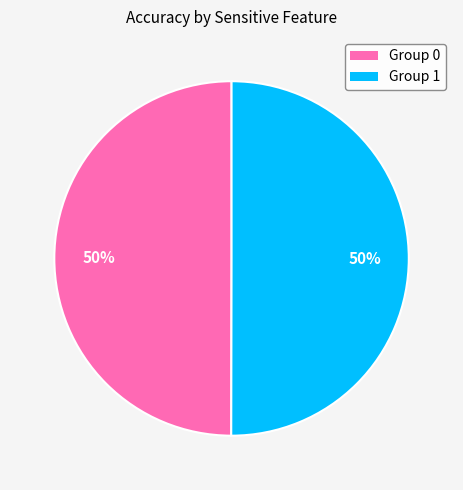

How many slices are in this pie chart?

2